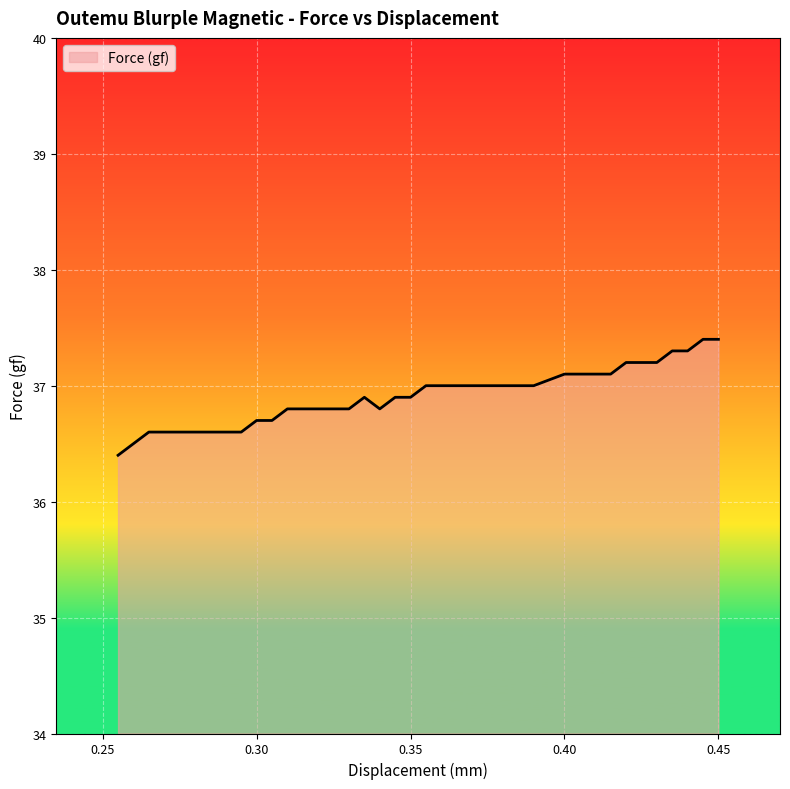

What is the average value?

36.9